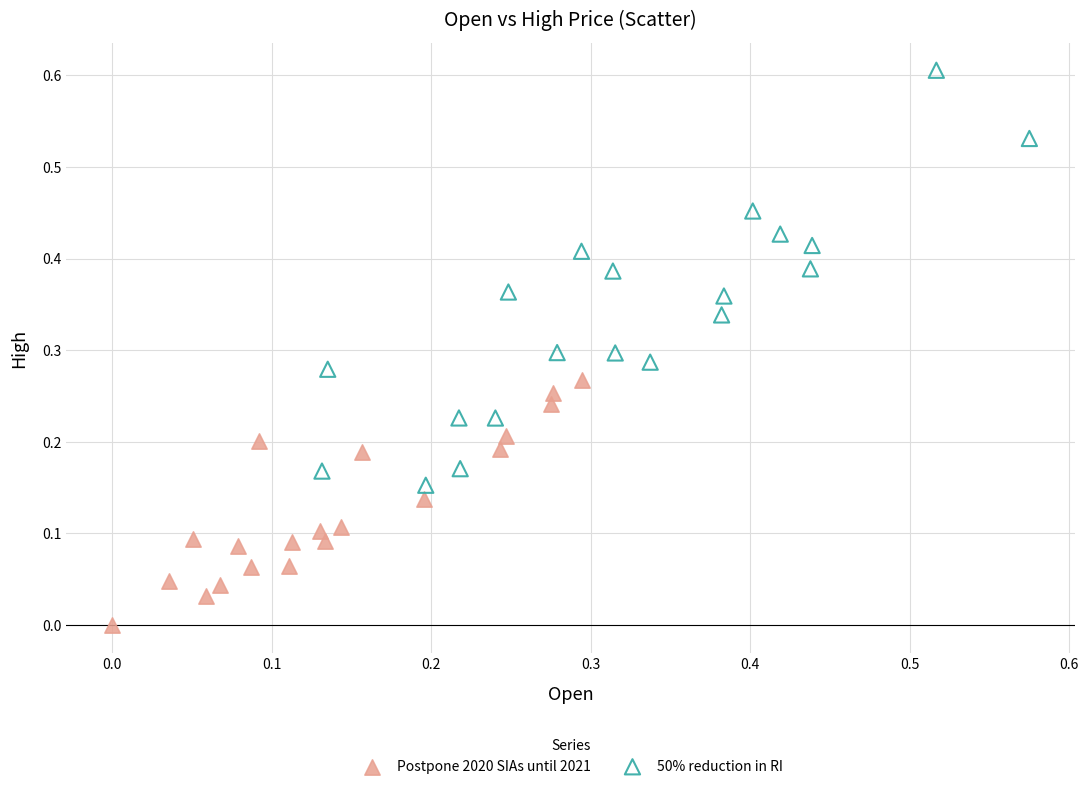

Which series reaches the minimum Y coordinate?

Postpone 2020 SIAs until 2021